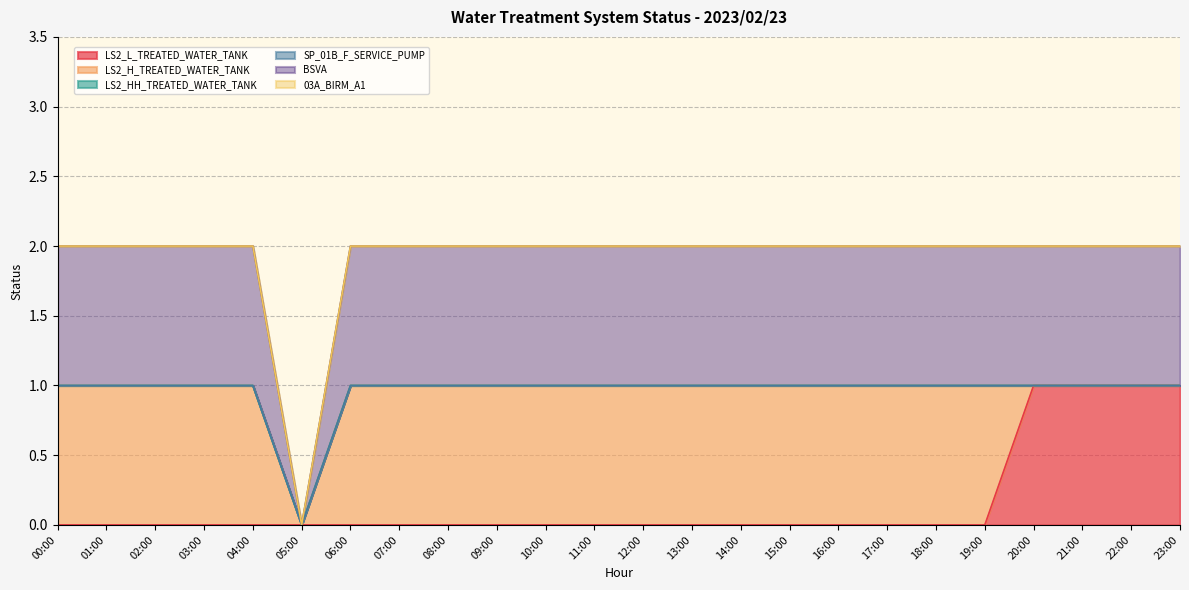

At which category does _BSVA reach its first local valley?

05:00